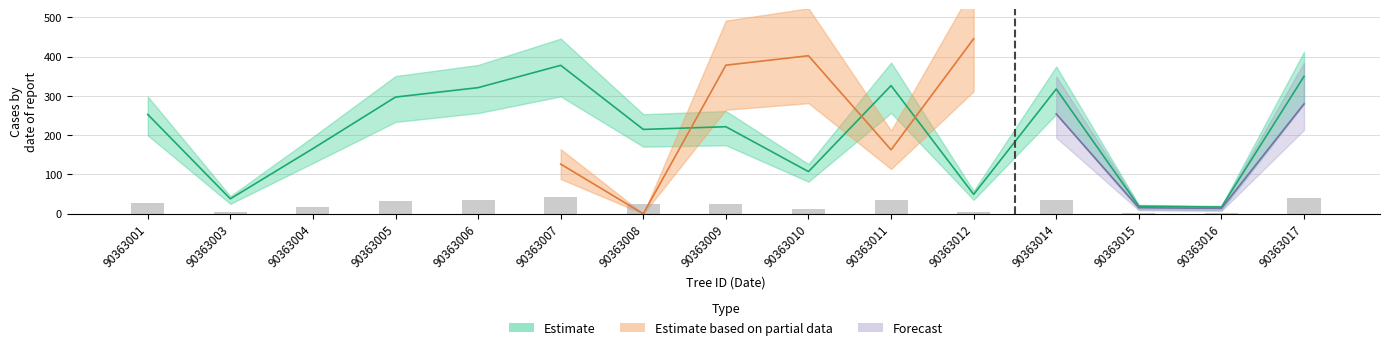

Which label corresponds to the smallest value in the chart?

90363016